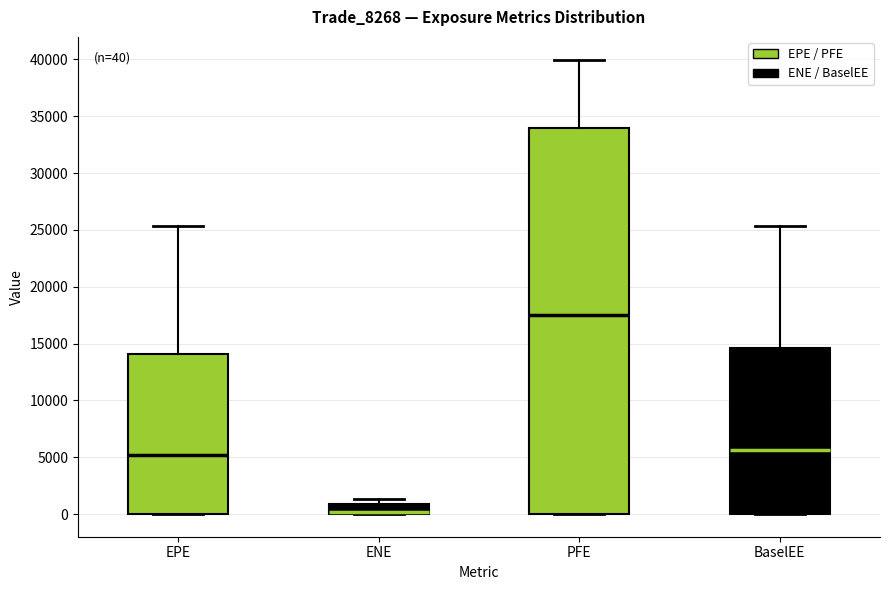

Which box has the lowest median line?

ENE